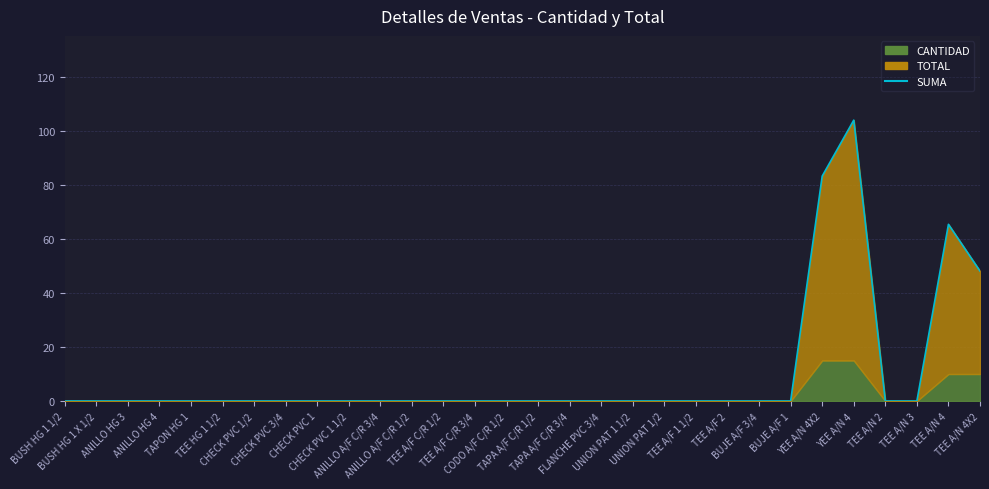

Reading left to right, list all the values displayed in this chart.

BUSH HG 1 1/2=0.0	BUSH HG 1 X 1/2=0.0	ANILLO HG 3=0.0	ANILLO HG 4=0.0	TAPON HG 1=0.0	TEE HG 1 1/2=0.0	CHECK PVC 1/2=0.0	CHECK PVC 3/4=0.0	CHECK PVC 1=0.0	CHECK PVC 1 1/2=0.0	ANILLO A/F C/R 3/4=0.0	ANILLO A/F C/R 1/2=0.0	TEE A/F C/R 1/2=0.0	TEE A/F C/R 3/4=0.0	CODO A/F C/R 1/2=0.0	TAPA A/F C/R 1/2=0.0	TAPA A/F C/R 3/4=0.0	FLANCHE PVC 3/4=0.0	UNION PAT 1 1/2=0.0	UNION PAT 1/2=0.0	TEE A/F 1 1/2=0.0	TEE A/F 2=0.0	BUJE A/F 3/4=0.0	BUJE A/F 1=0.0	YEE A/N 4X2=83.2	YEE A/N 4=104.0	TEE A/N 2=0.0	TEE A/N 3=0.0	TEE A/N 4=65.4	TEE A/N 4X2=48.1